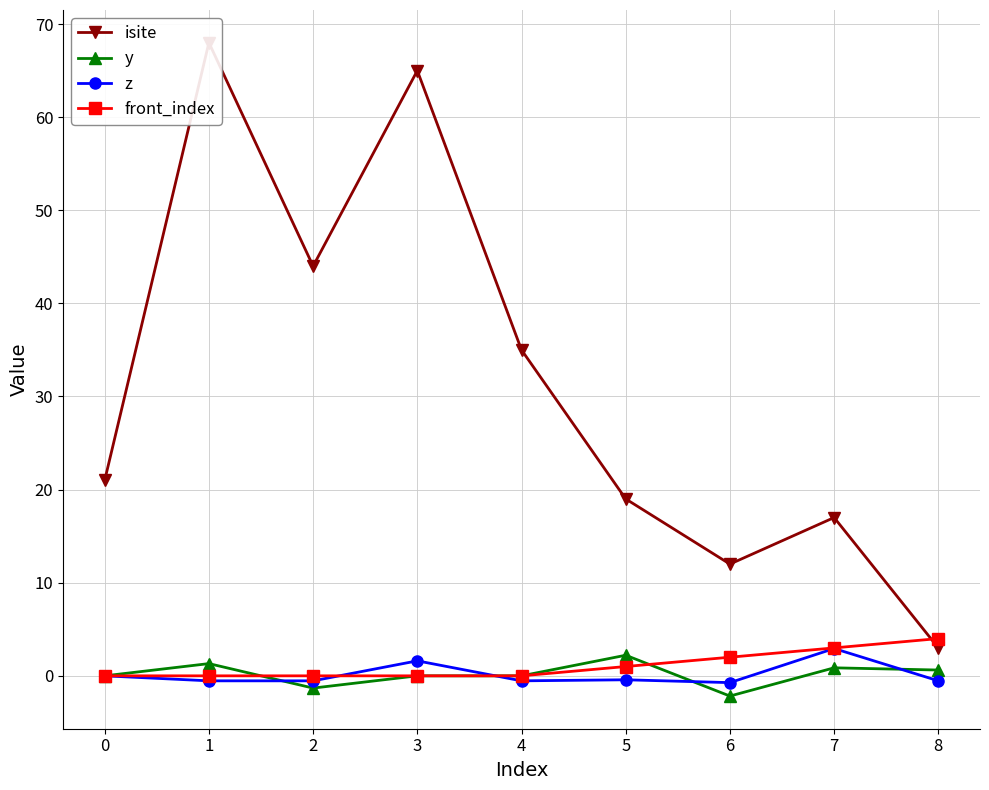

What is the difference between the maximum and minimum values in the front_index series?

4.0